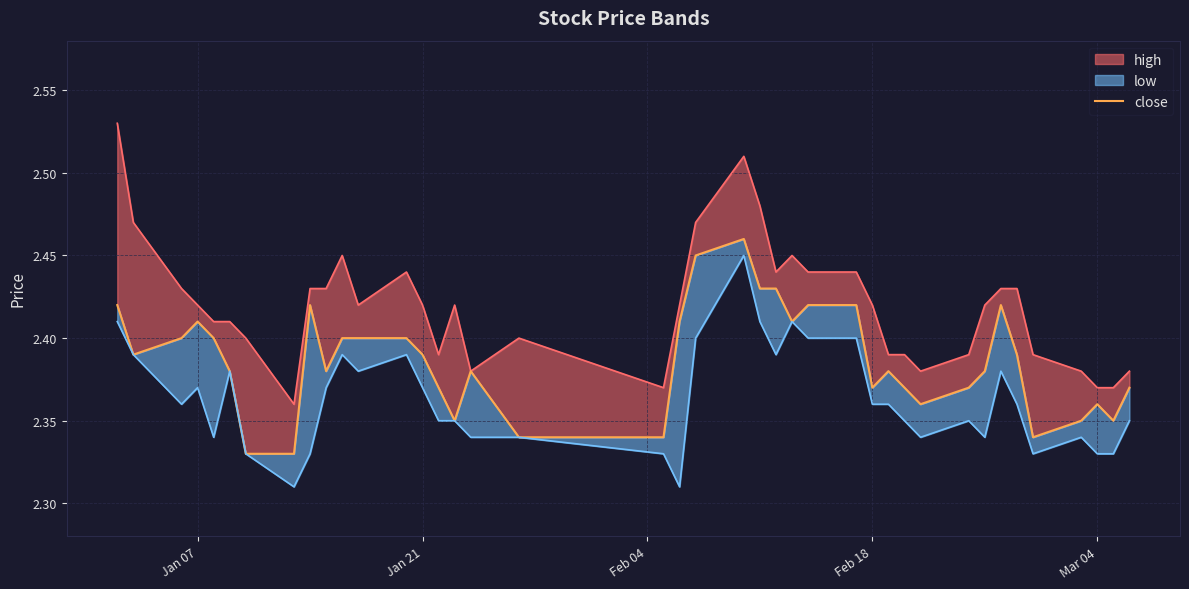

Reading left to right, what are all the values shown in this chart?

2.4	2.4	2.4	2.4	2.4	2.4	2.3	2.3	2.4	2.4	2.4	2.4	2.4	2.4	2.4	2.4	2.4	2.3	2.3	2.4	2.5	2.5	2.4	2.4	2.4	2.4	2.4	2.4	2.4	2.4	2.4	2.4	2.4	2.4	2.4	2.3	2.4	2.4	2.4	2.4